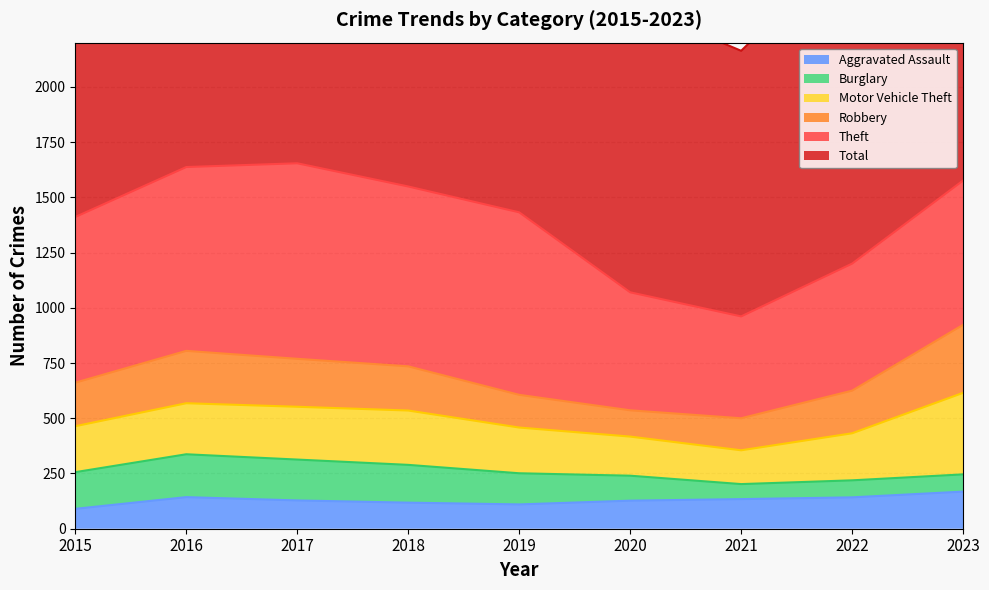

At which category does Robbery reach its first local peak?

2016